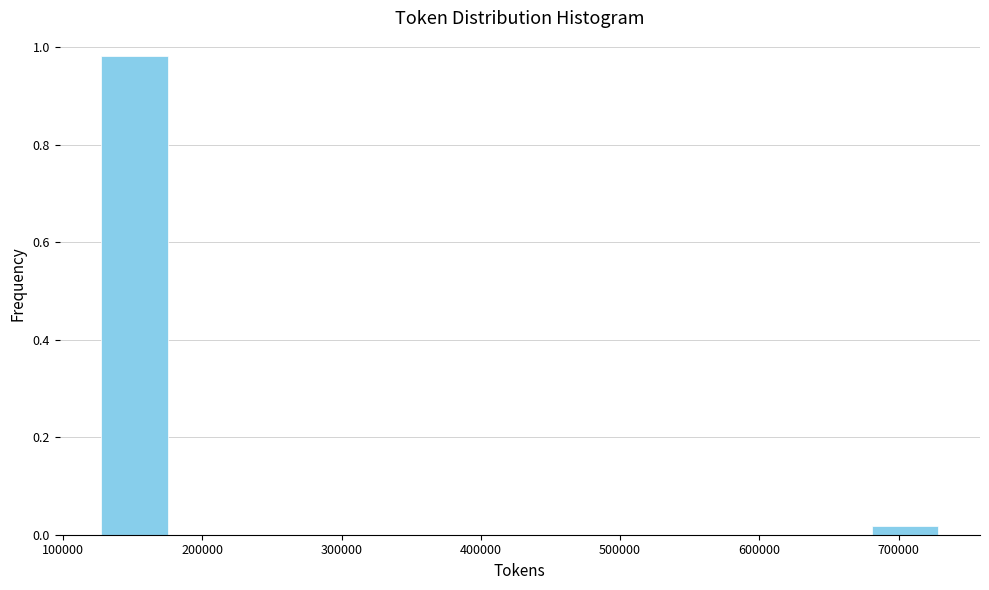

Reading left to right, transcribe this chart: for each bar, give the range it covers on the x-axis and its height. Neither the bar edges nor the heights are printed on the chart, so give them approximately, as read against the axes.

130000 to 180000: 0.98
180000 to 230000: 0
230000 to 280000: 0
280000 to 330000: 0
330000 to 380000: 0
380000 to 430000: 0
430000 to 480000: 0
480000 to 530000: 0
530000 to 580000: 0
580000 to 630000: 0
630000 to 680000: 0
680000 to 730000: under 0.02